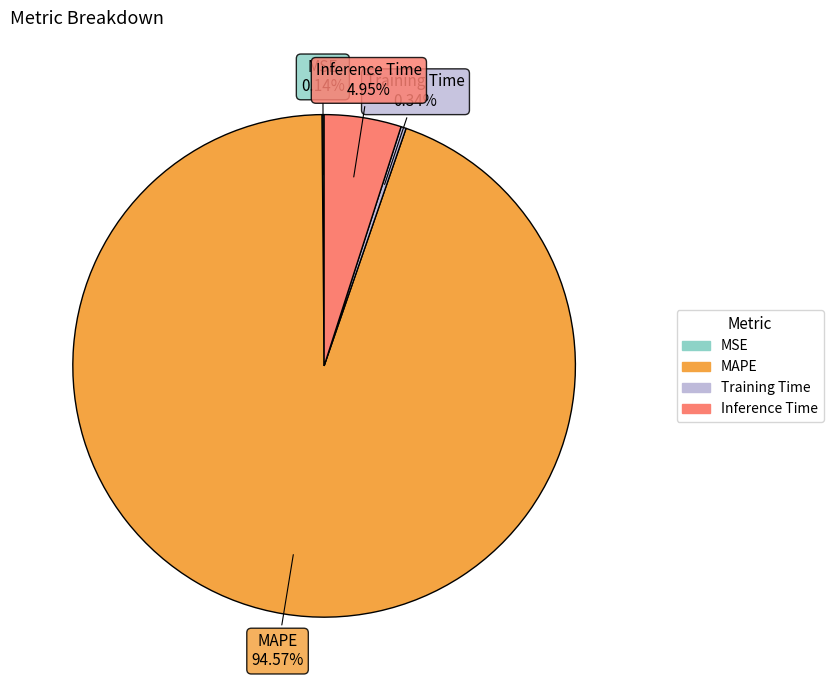

Is it true that Inference Time is 5% of the pie?

True